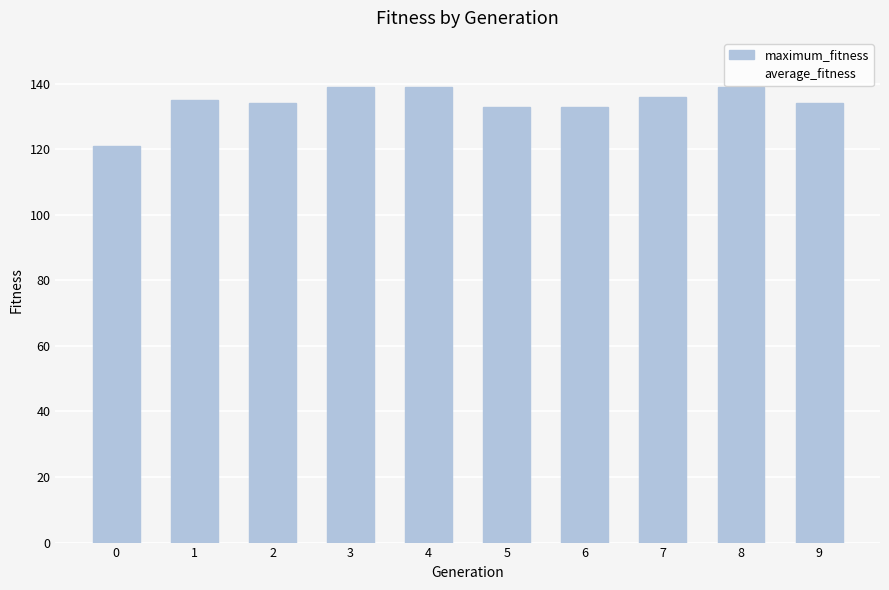

True or false: the data shows 213 at 8.

False